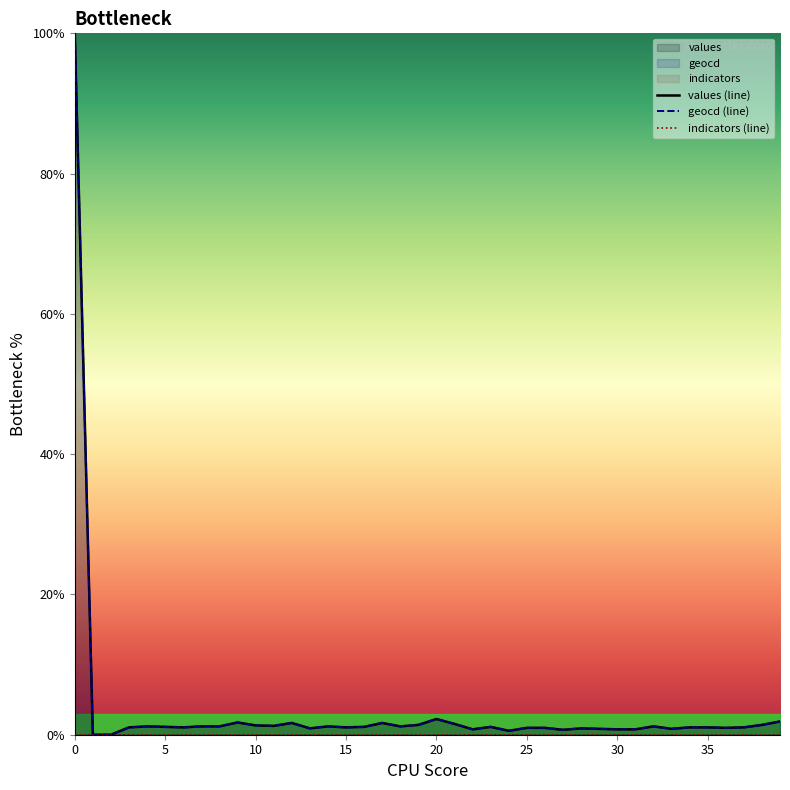

What is the sum of all values (line) values?

143.0